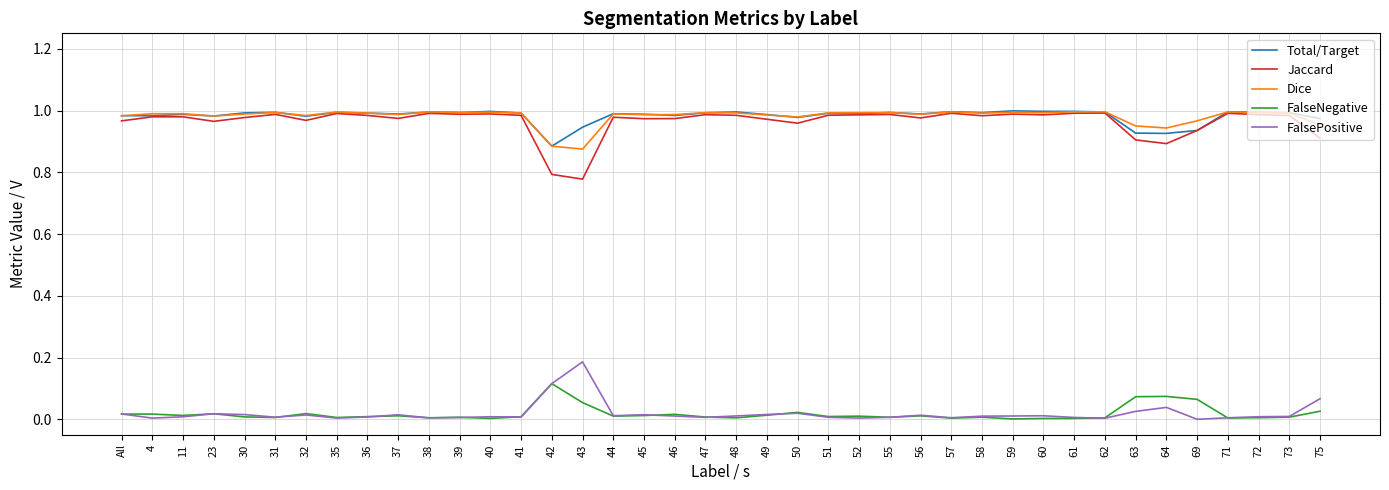

True or false: Total/Target and FalsePositive cross at least once.

False